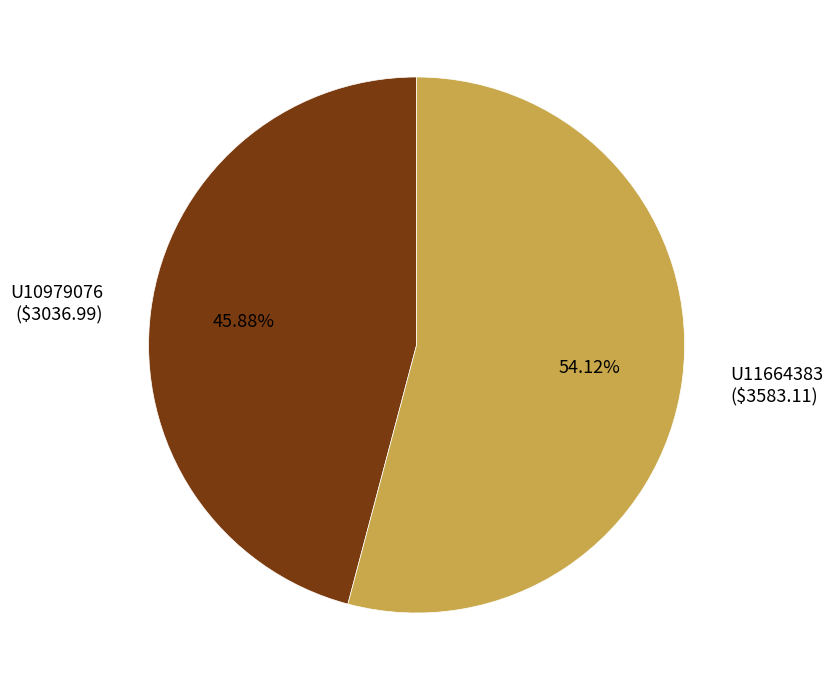

Is it true that U10979076 is 46% of the pie?

True